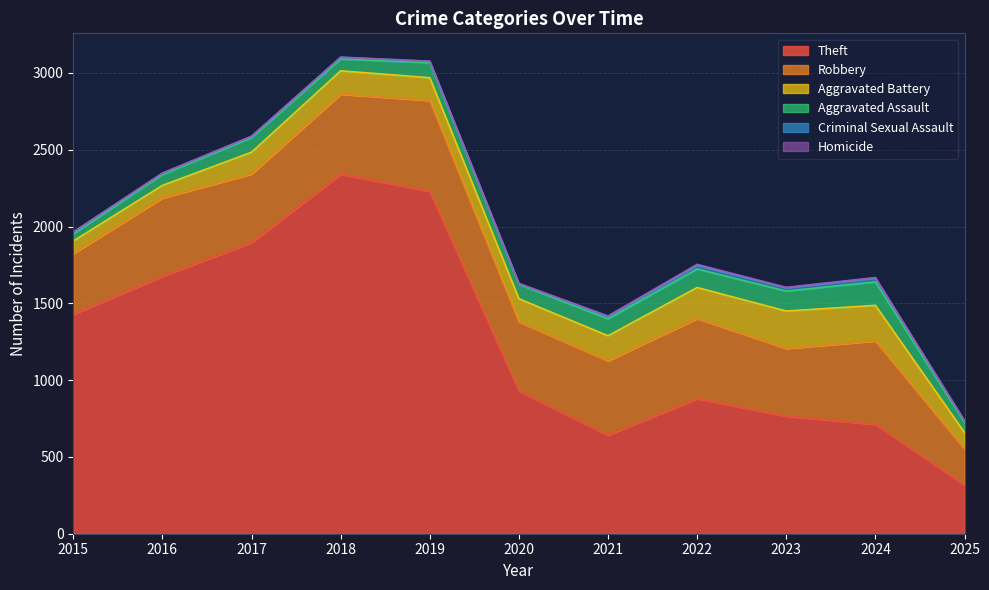

At which category is the sum across all series the highest?

2018